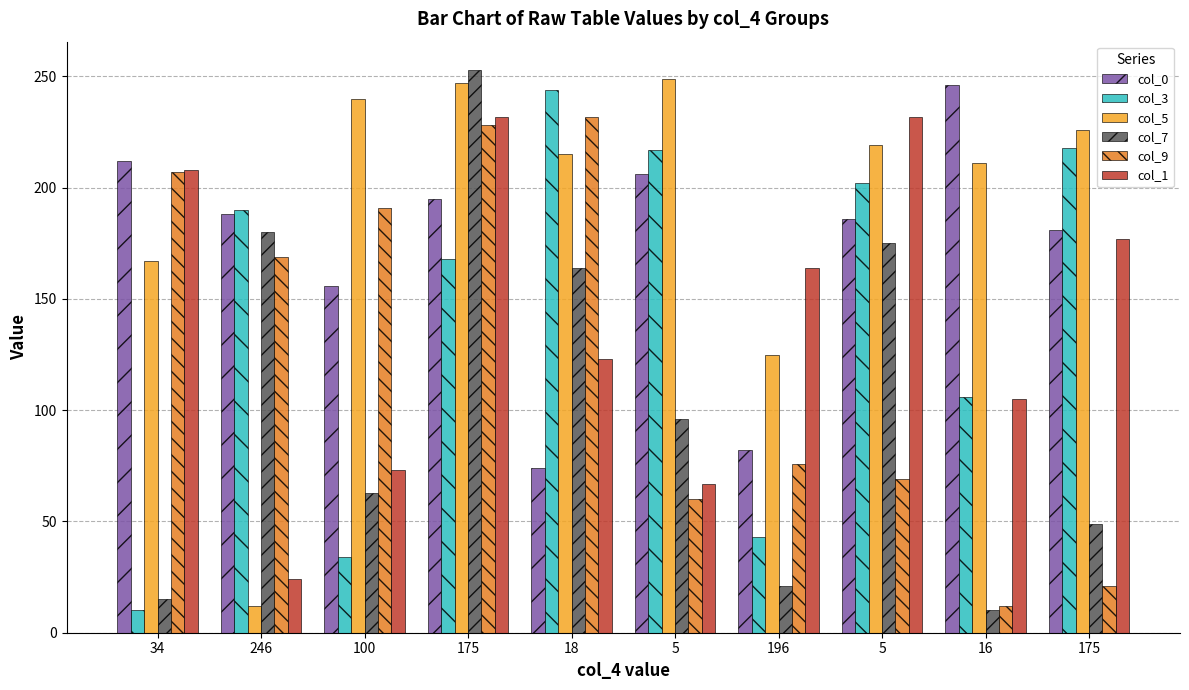

Which category has the highest value in the col_0 series?

16